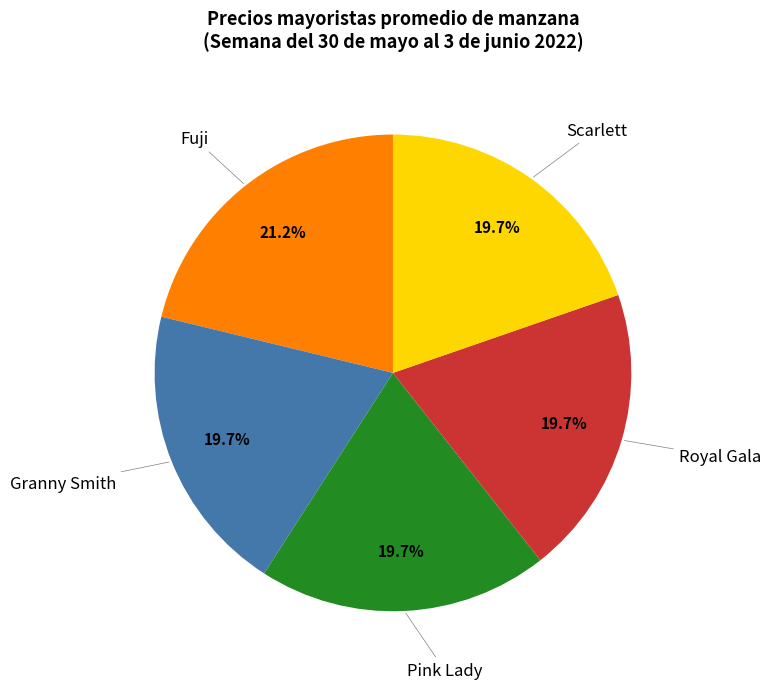

Which slice is the largest?

Fuji